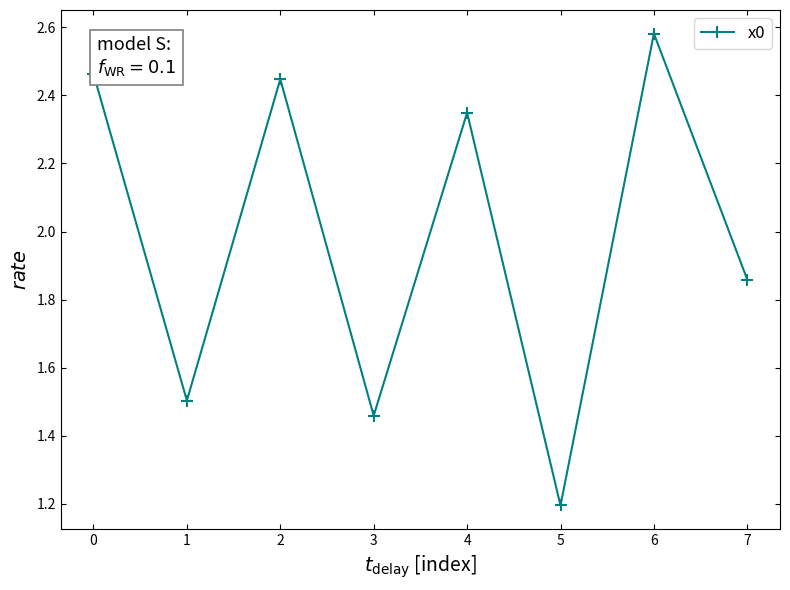

How many points are lower than both their immediate neighbors (excluding endpoints)?

3